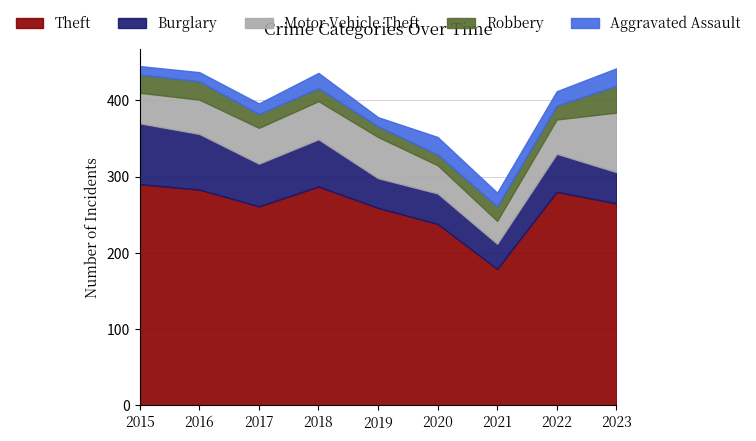

The value of Burglary at 2016 is 73. True or false?

True